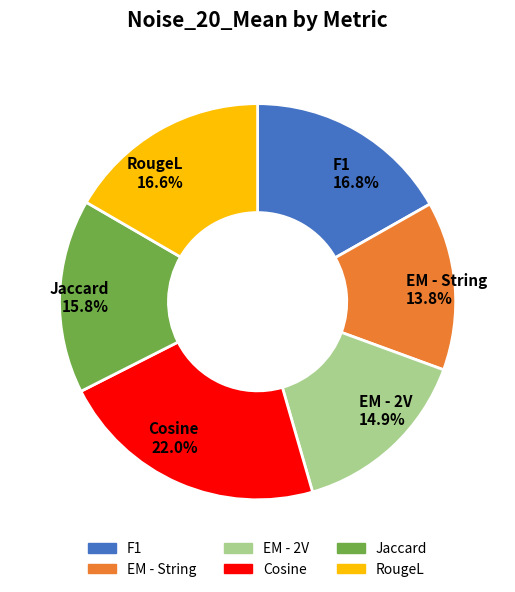

Is there any slice that represents more than half of the pie?

No